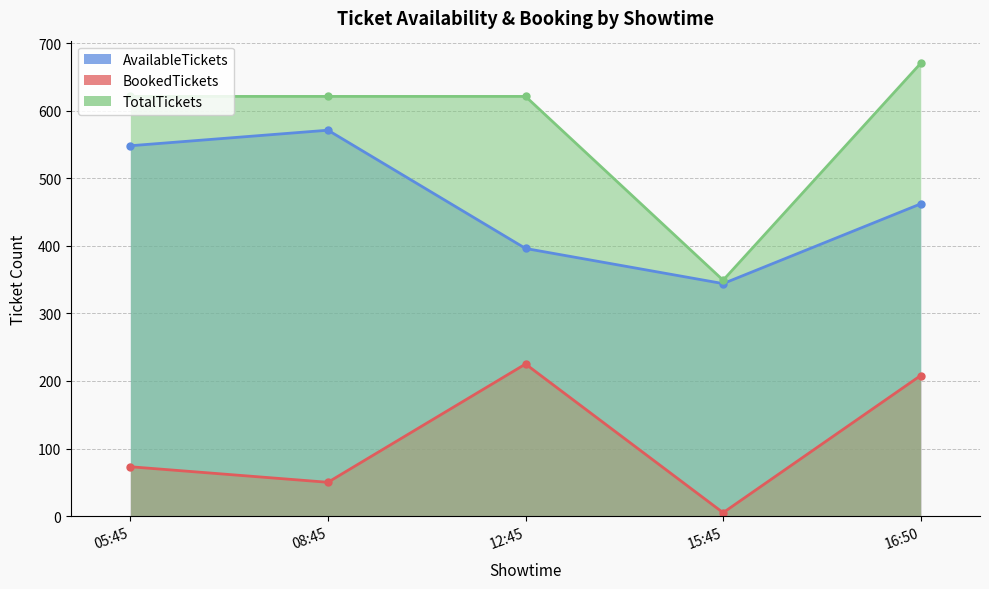

List the labels in order of TotalTickets value, smallest first.

15:45, 05:45, 08:45, 12:45, 16:50